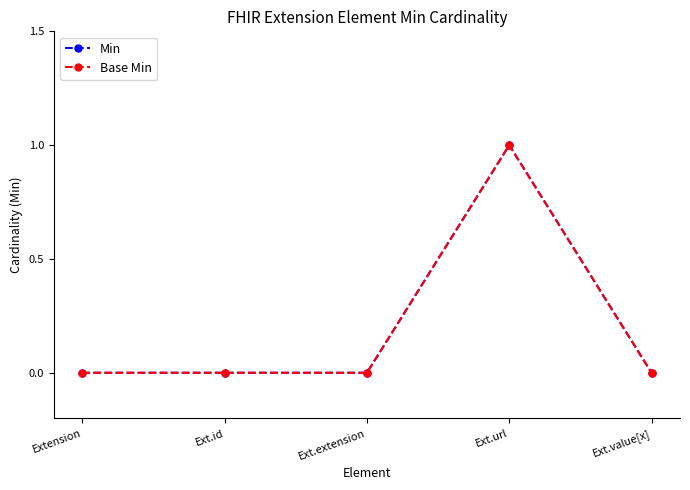

Does the chart have visible grid lines?

No